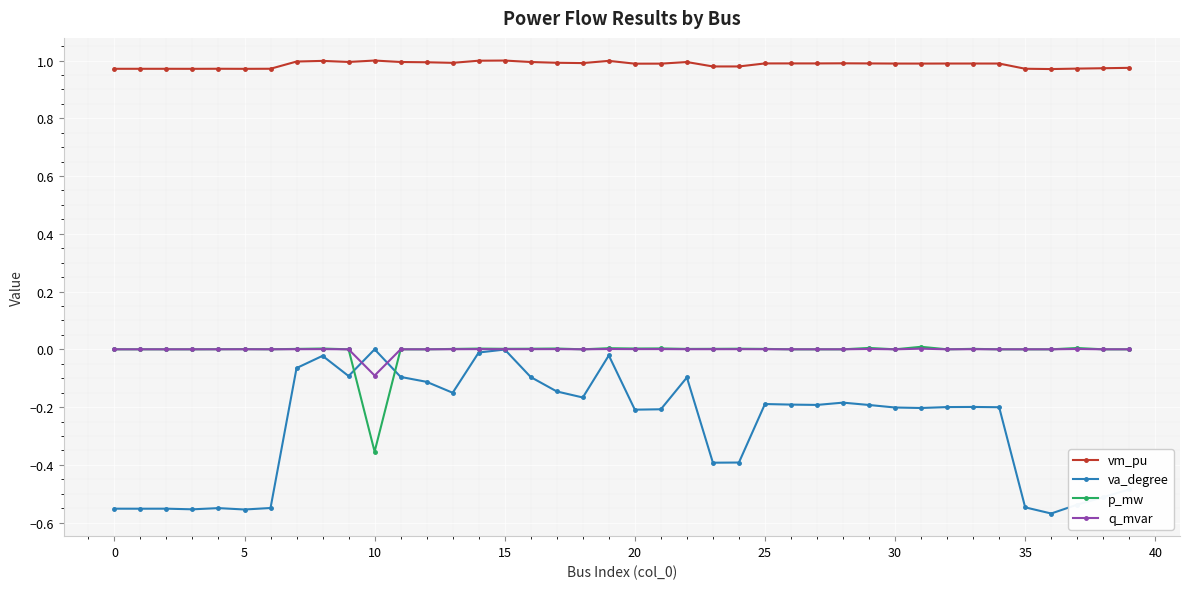

Which series has the largest total across all categories?

vm_pu